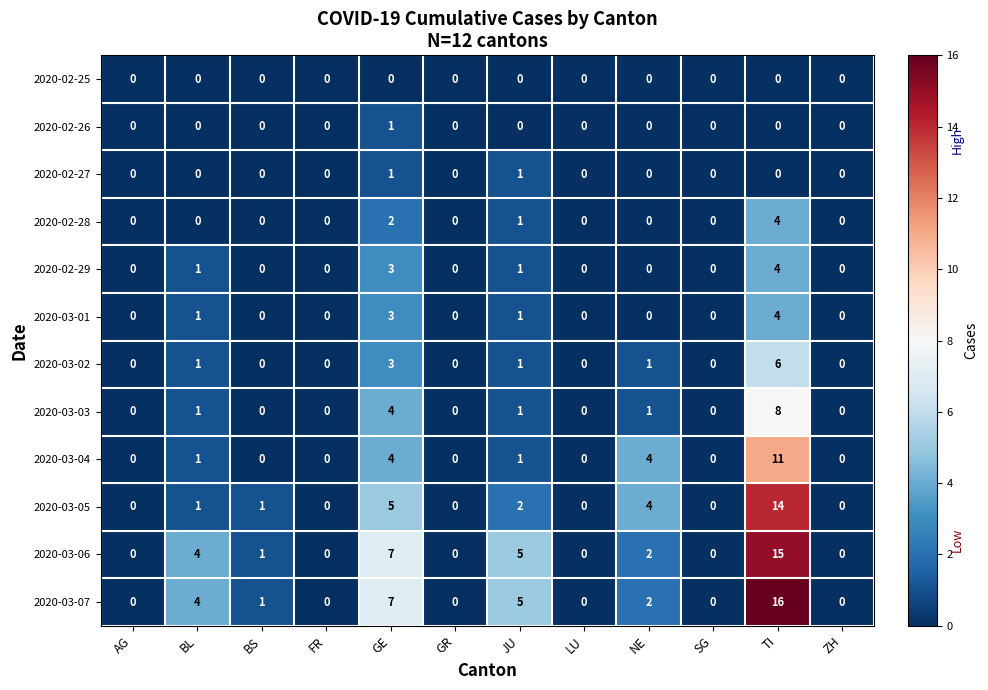

Which category has the highest value in the 2020-03-03 series?

TI